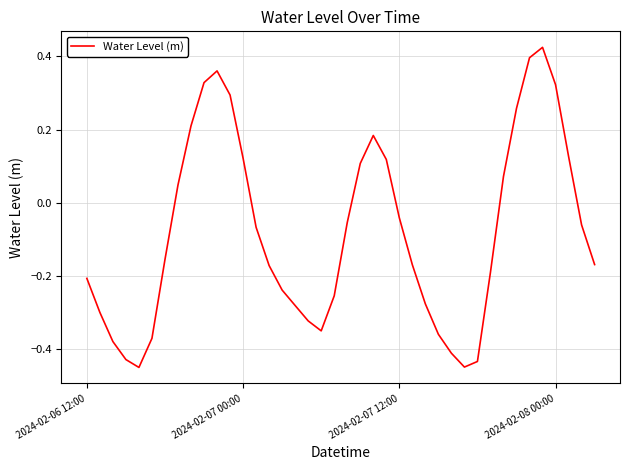

What is the difference between the maximum and minimum values?

0.9